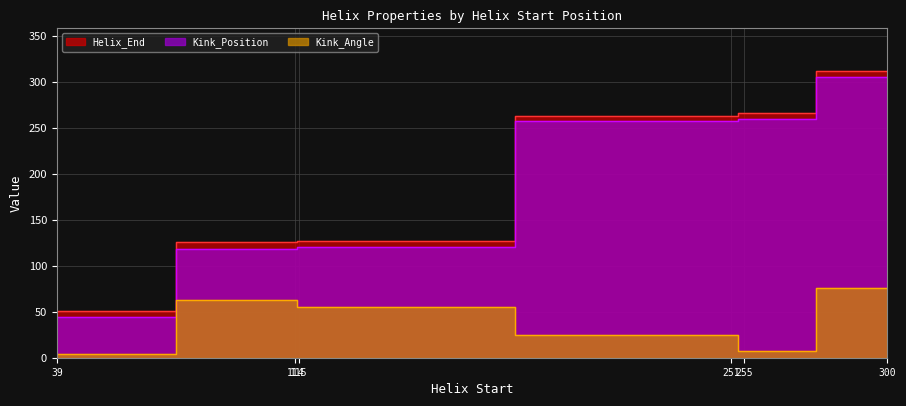

How many series are shown in this chart?

3